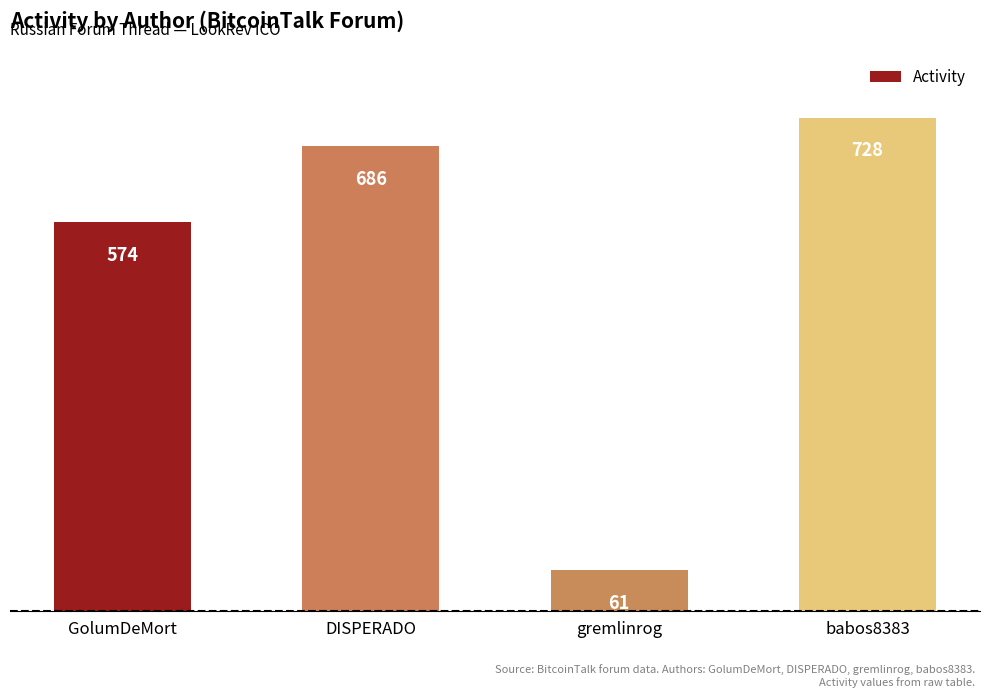

Rank the categories by value from lowest to highest.

gremlinrog, GolumDeMort, DISPERADO, babos8383